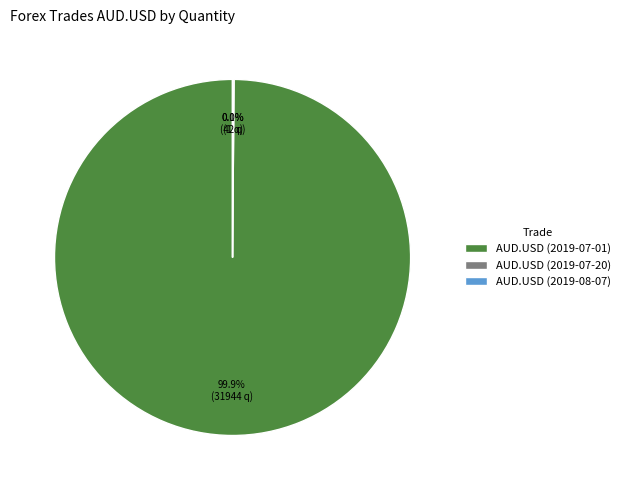

Which slice is the largest?

AUD.USD (2019-07-01)